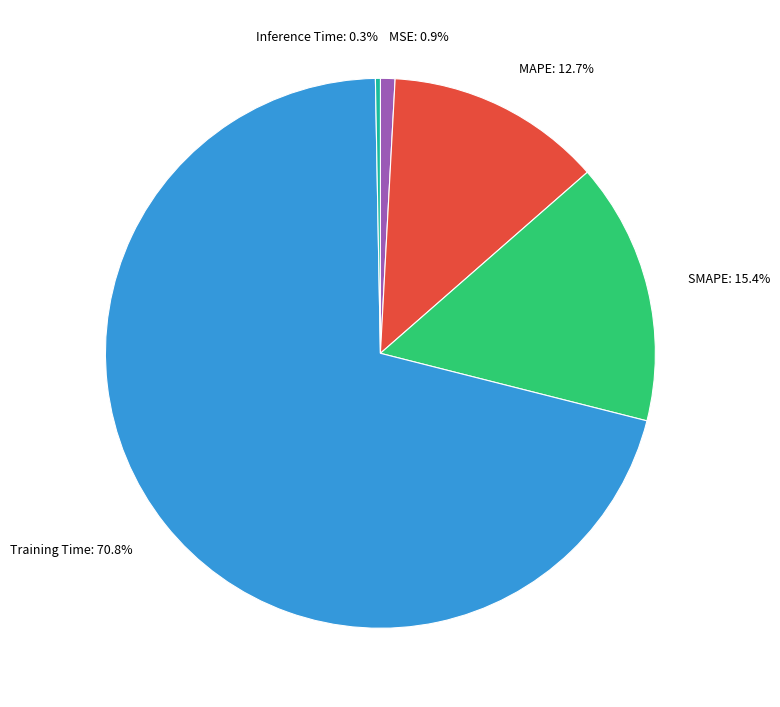

Between MSE: 0.9% and Inference Time: 0.3%, which is larger?

MSE: 0.9%